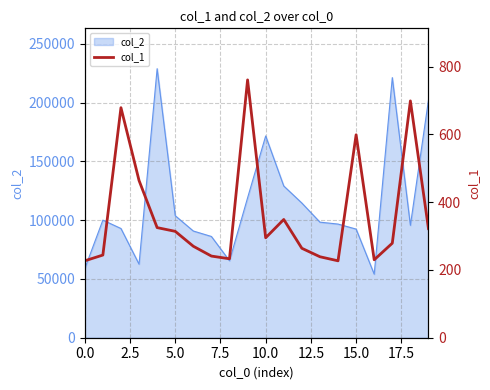

The value at 16 is 308. True or false?

False